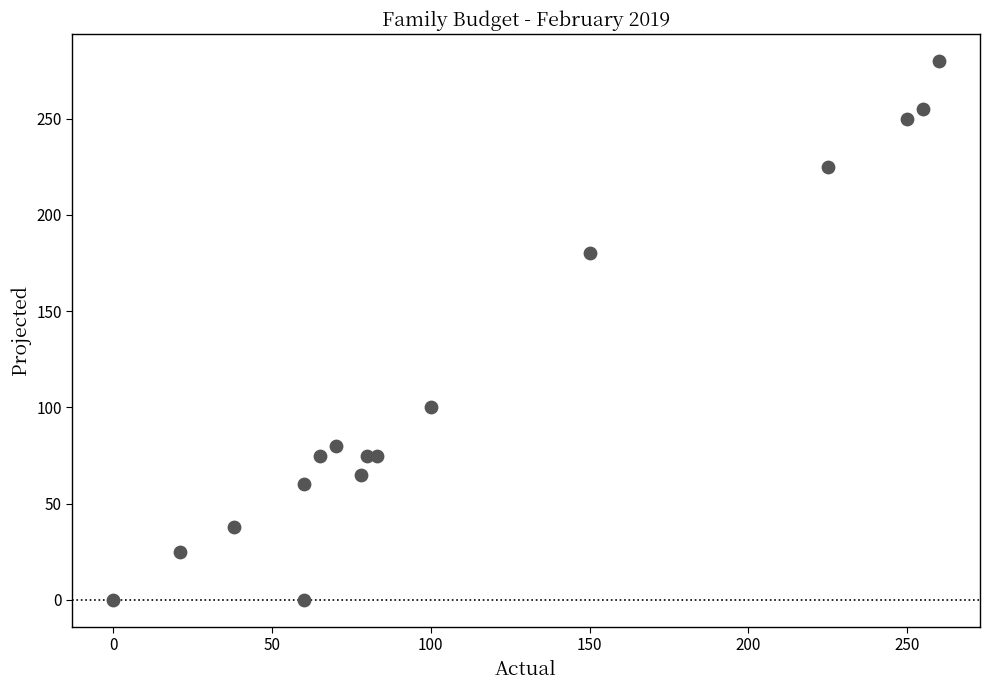

What is the range of X values (max minus min)?

260